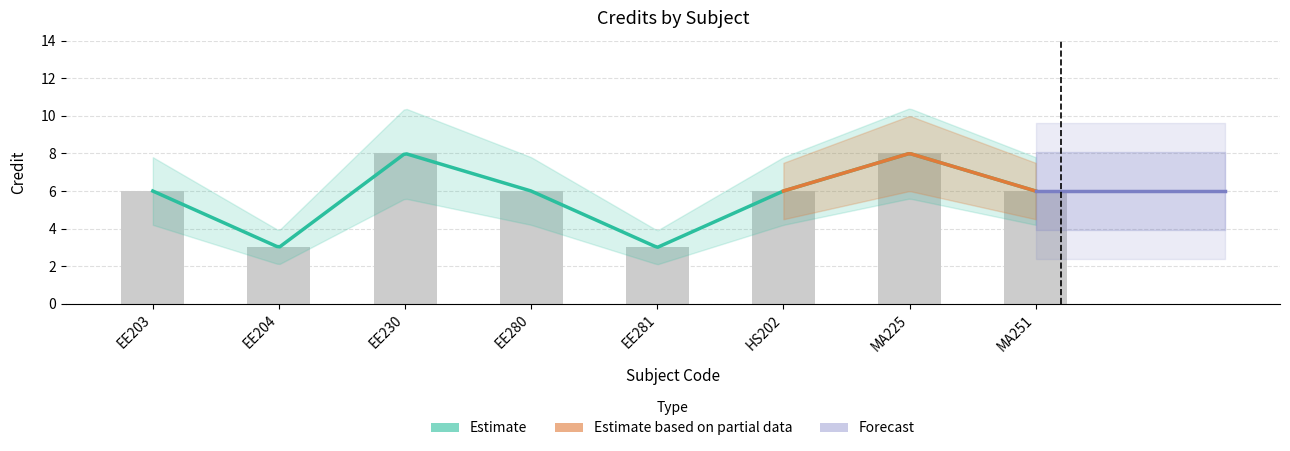

Does the chart contain any negative values?

No